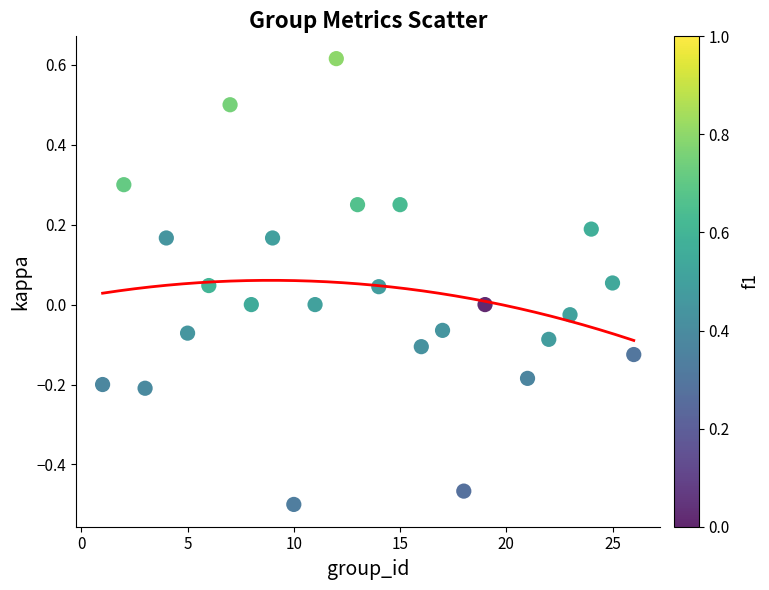

What is the range of X values (max minus min)?

25.0